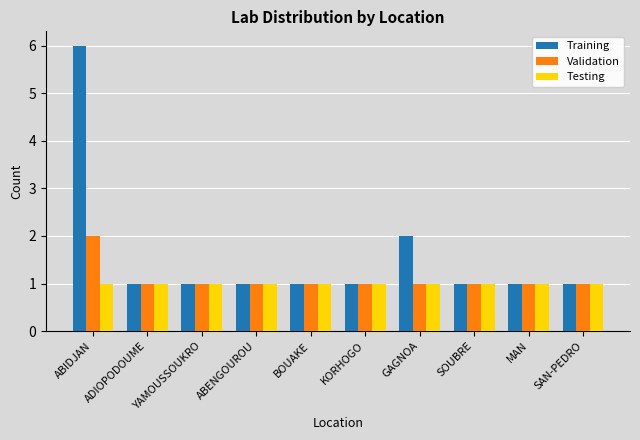

What is the value of the Testing bar at the 4th from the left?

1